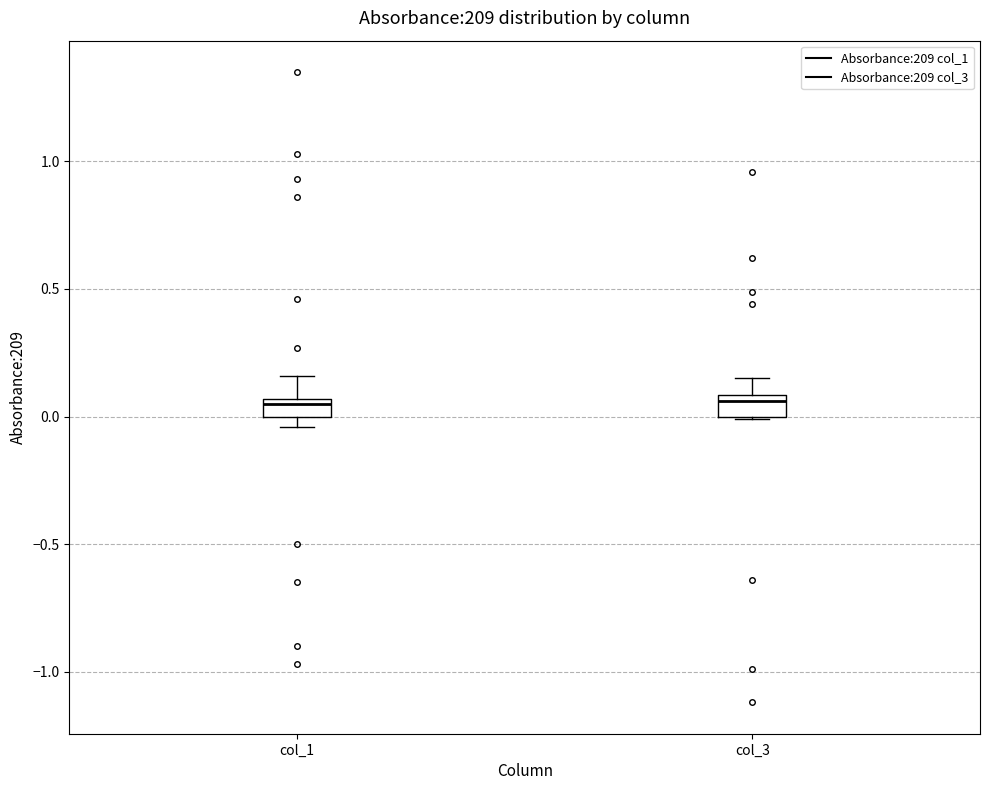

Where is the lower edge of the box for col_1 on the y-axis? The values are not printed on the chart, so give them approximately, as read against the axis.

0.00